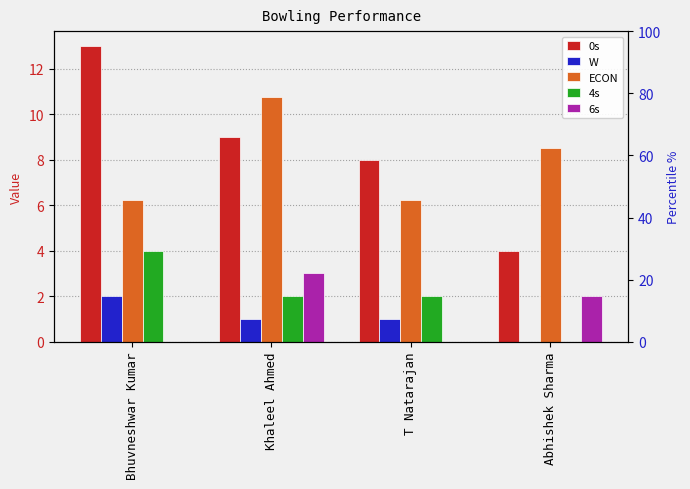

List the labels in order of ECON value, smallest first.

Bhuvneshwar Kumar, T Natarajan, Abhishek Sharma, Khaleel Ahmed